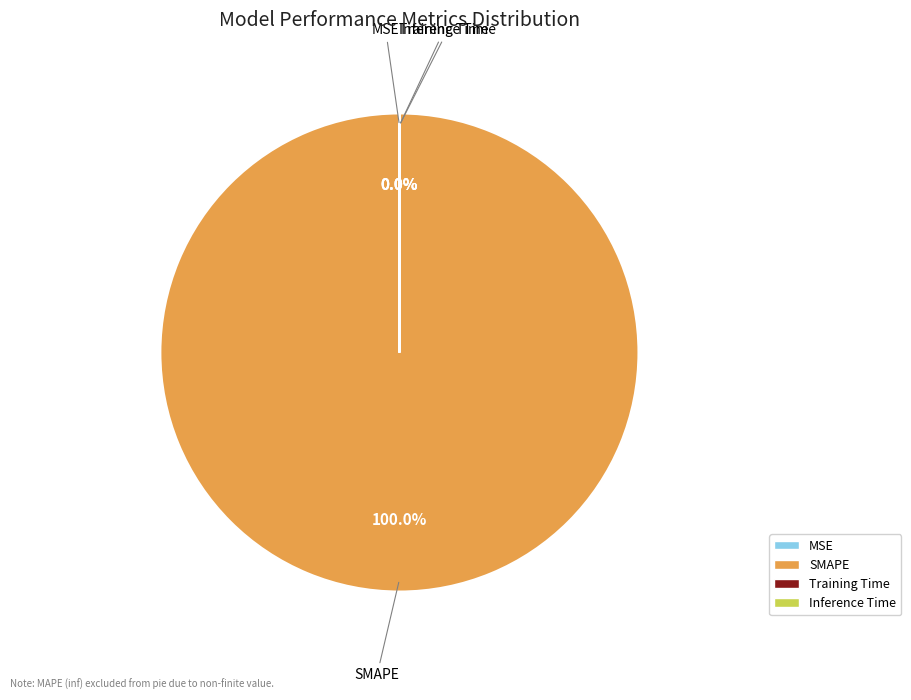

To the nearest percent, what is the average slice percentage?

25%